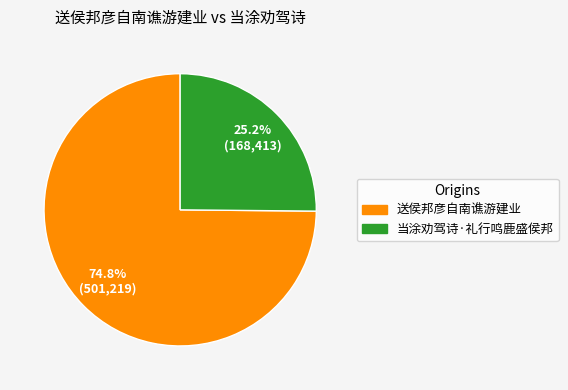

How many slices are in this pie chart?

2